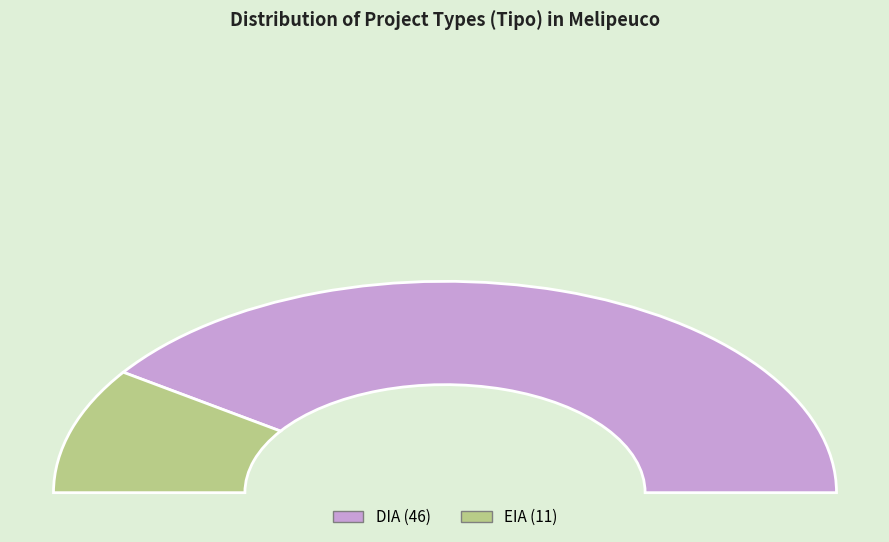

True or false: DIA accounts for 88% of the total.

False